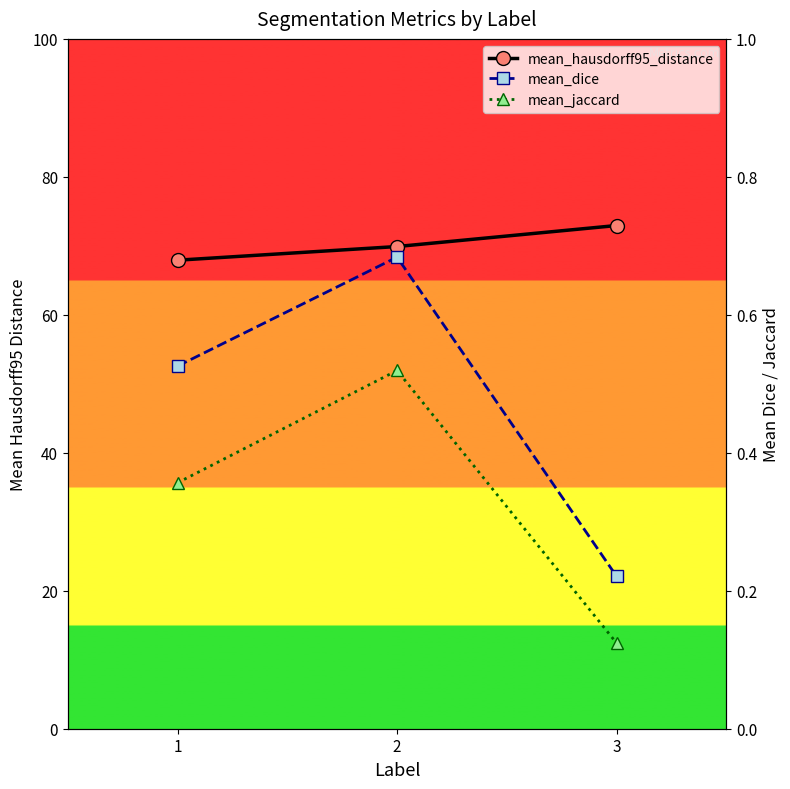

What are all the series names shown in the legend?

mean_hausdorff95_distance, mean_dice, mean_jaccard